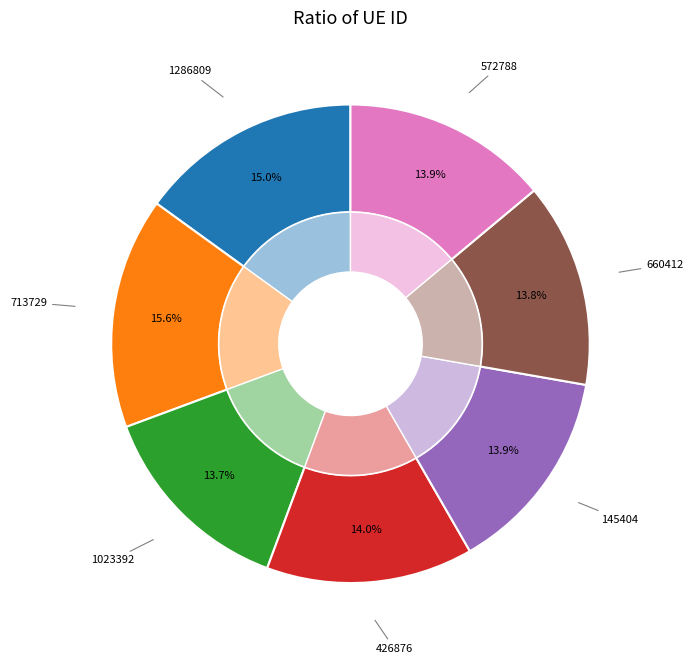

To the nearest percent, what is the combined percentage of 572788 and 713729?

30%